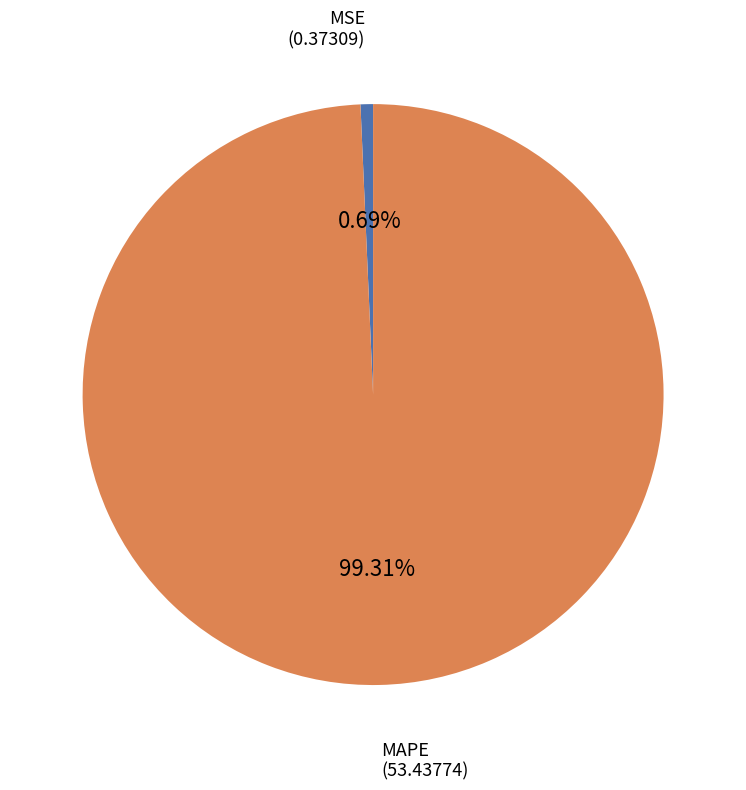

Is there a majority slice in this chart?

Yes